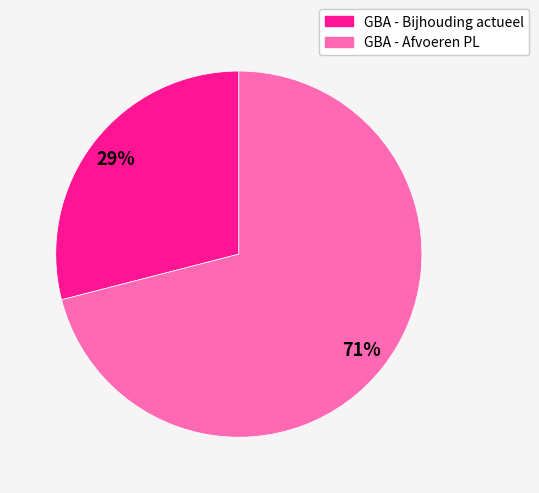

How many slices are in this pie chart?

2